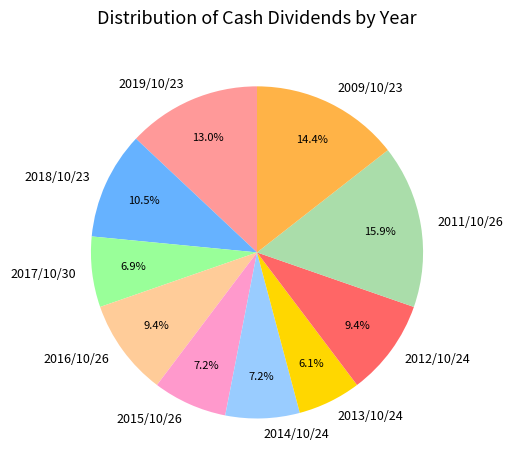

Does any single category account for the majority?

No